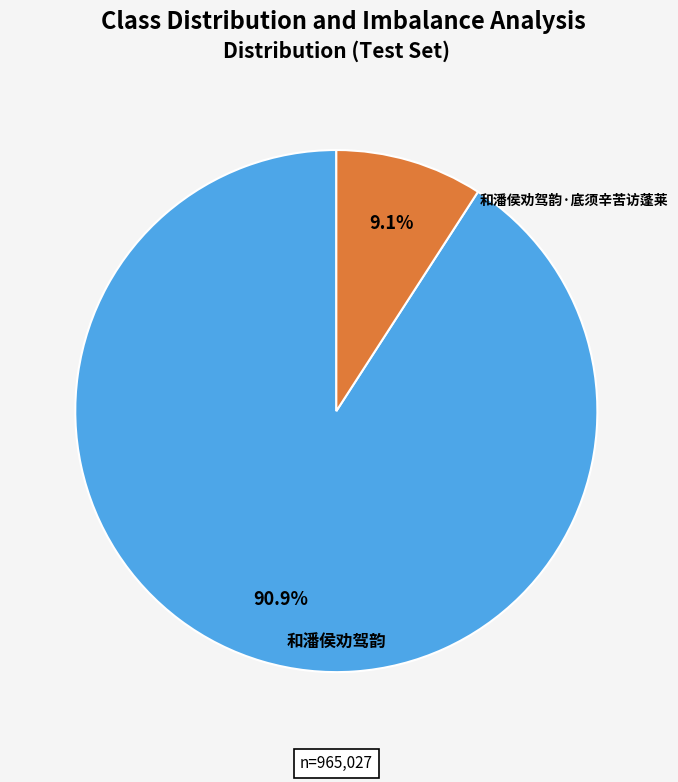

Does 和潘侯劝驾韵 represent more than half of the total?

Yes